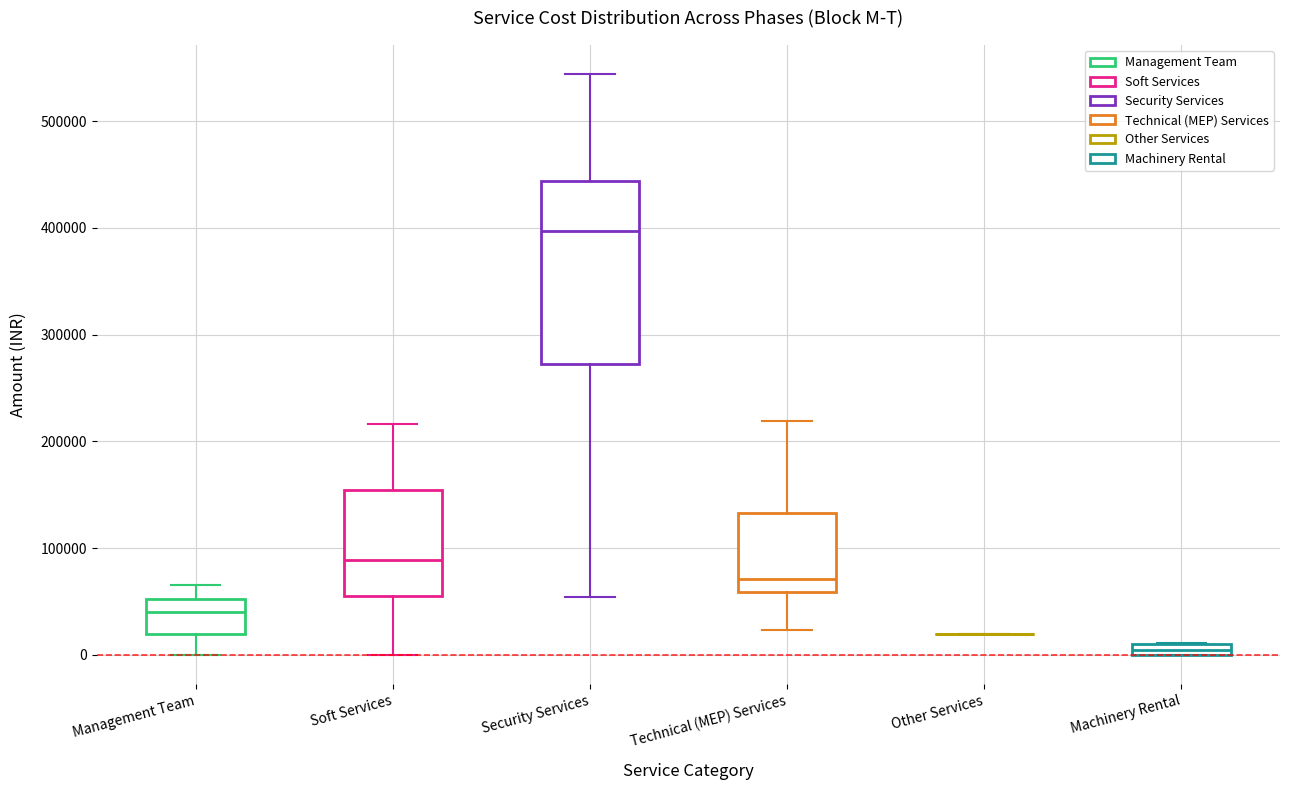

Where does the lower whisker of the box for Soft Services end on the y-axis? The values are not printed on the chart, so give them approximately, as read against the axis.

0